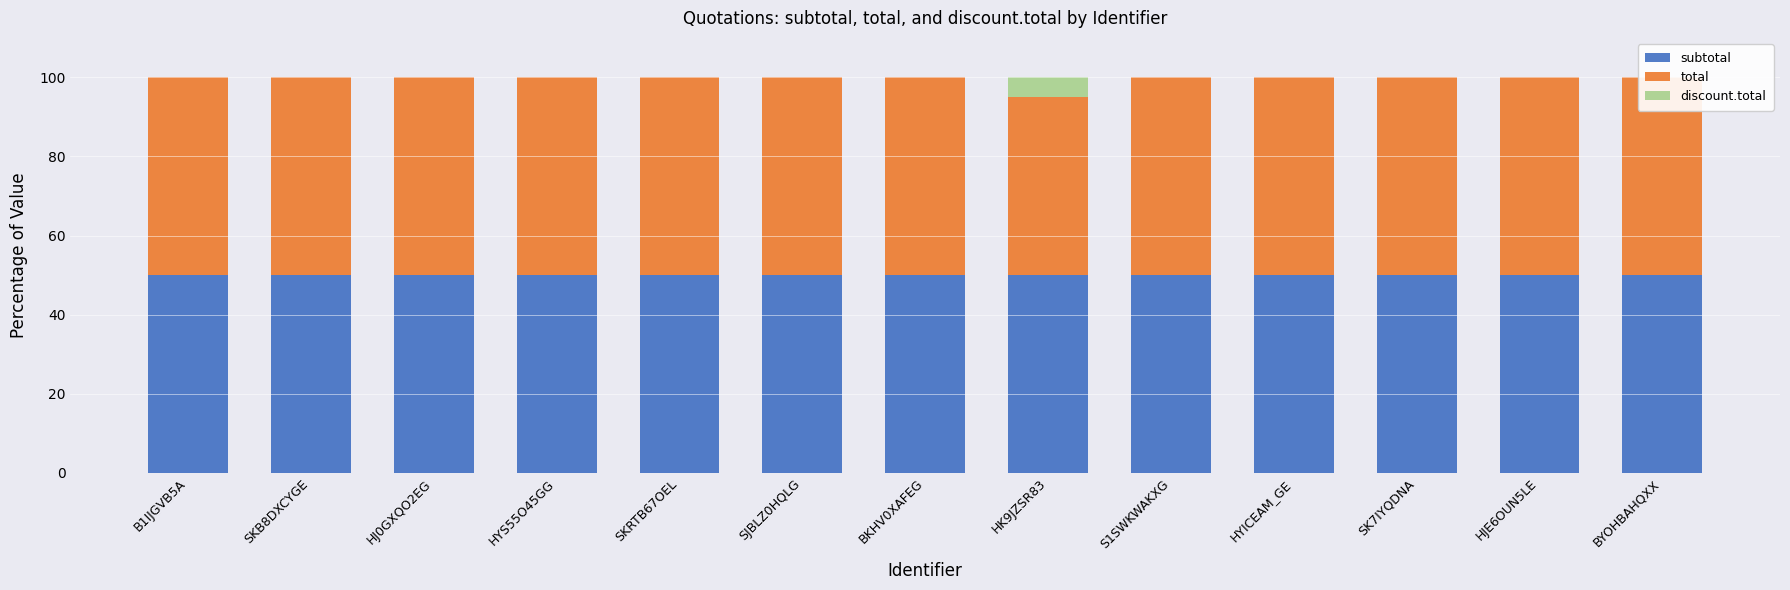

At how many categories does at least one series exceed 34?

13